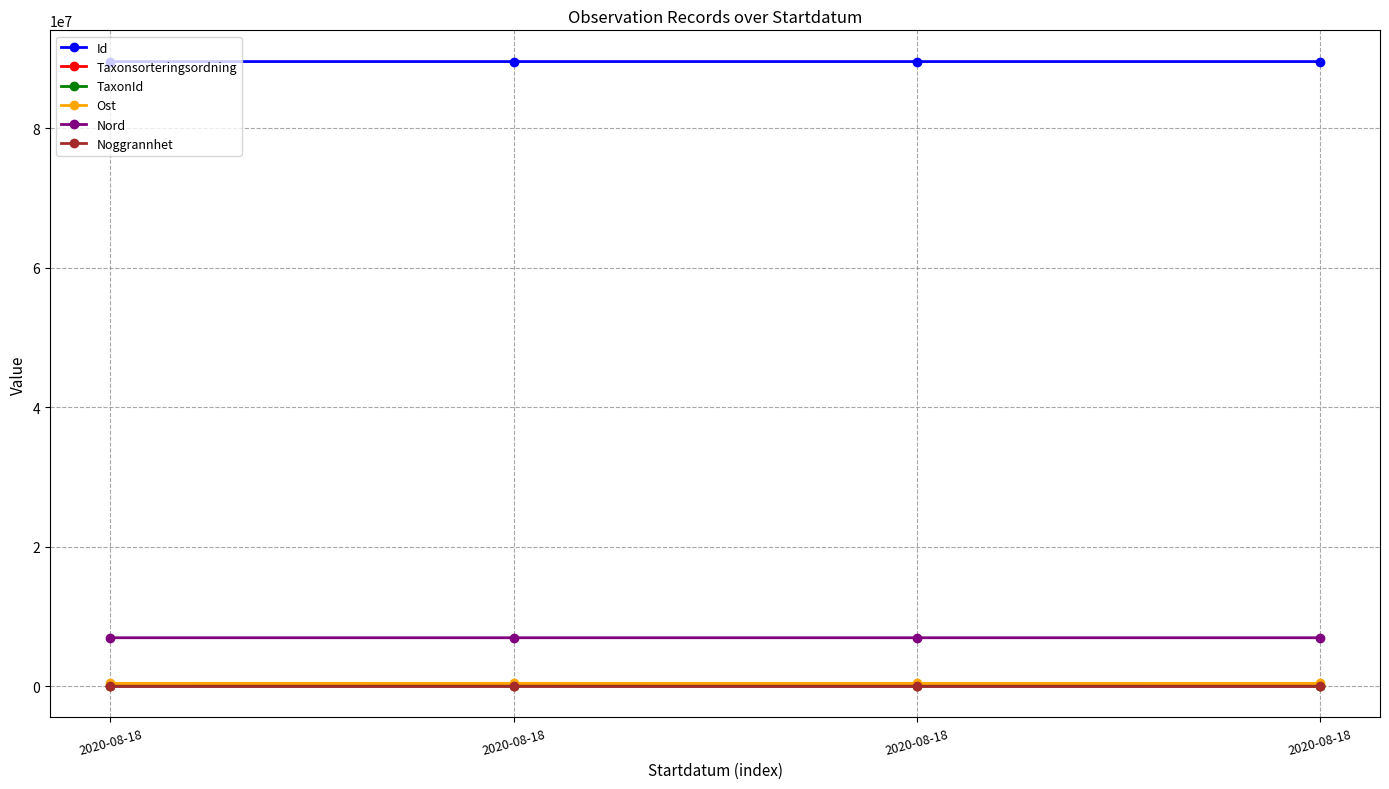

What is the smallest value displayed?

10.0